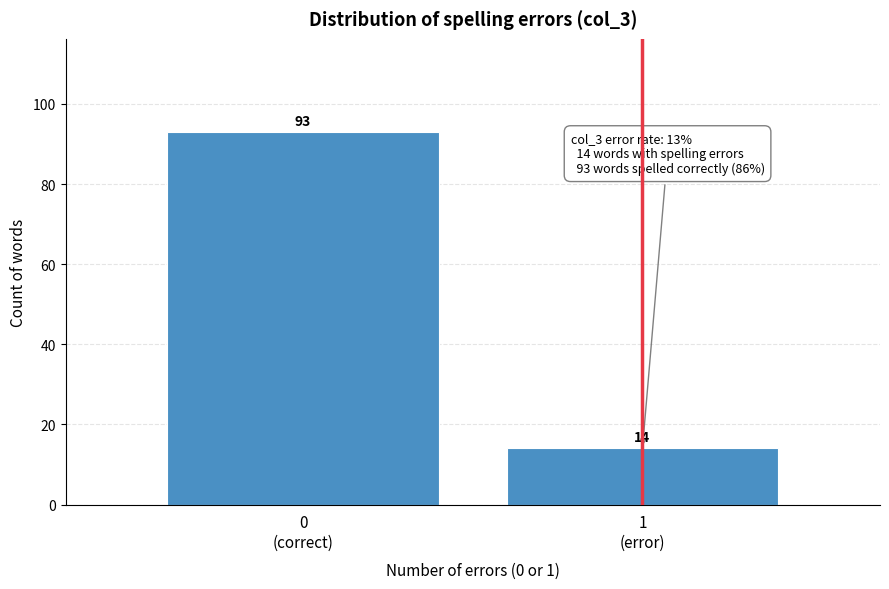

Reading left to right, list all the values displayed in this chart.

93	14